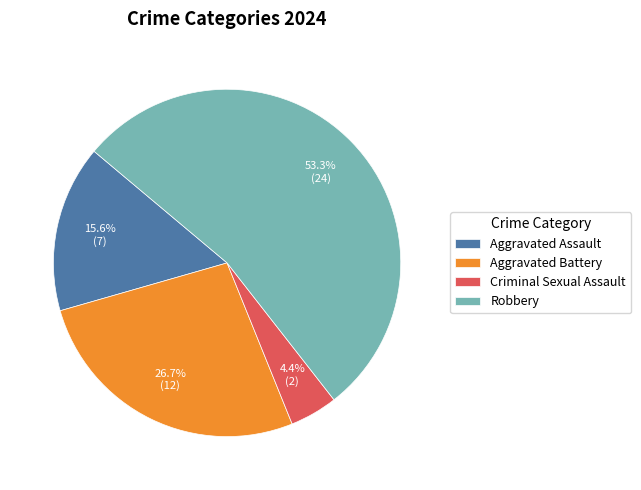

To the nearest percent, what percentage of the pie is Robbery?

53%